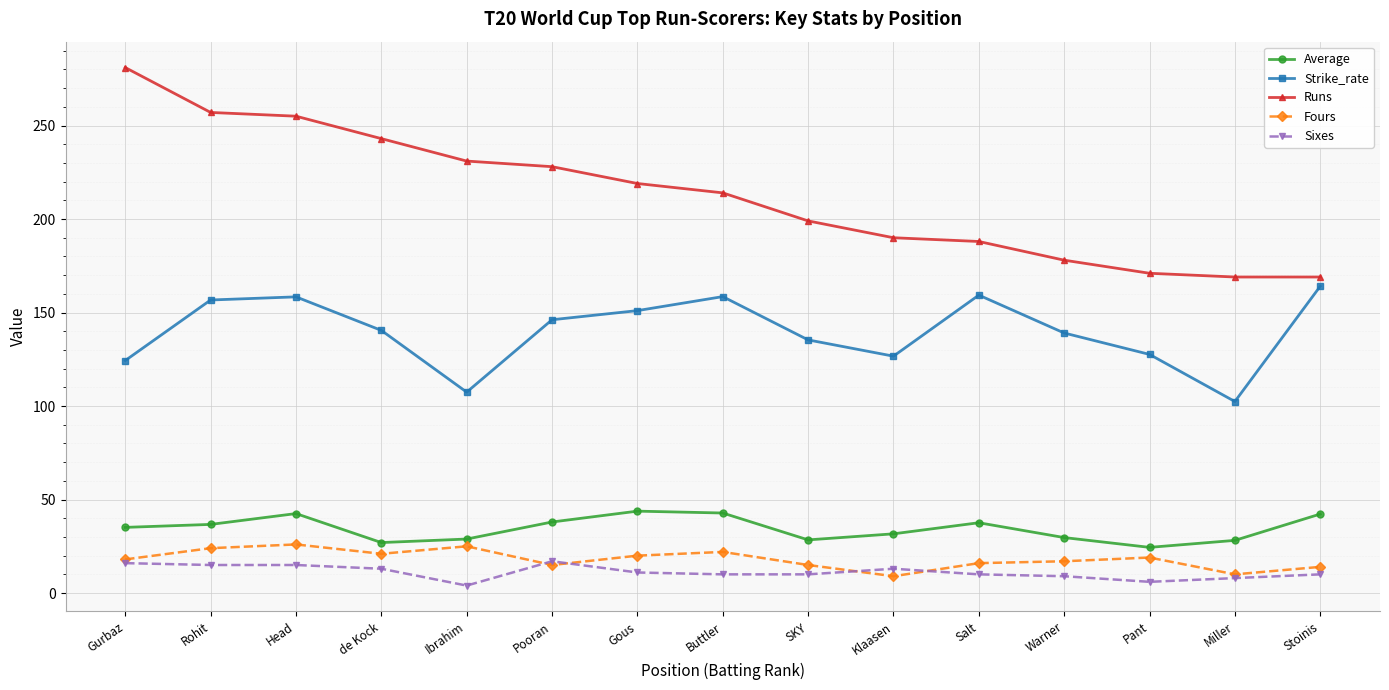

How many interior local peaks does the Average series have?

3